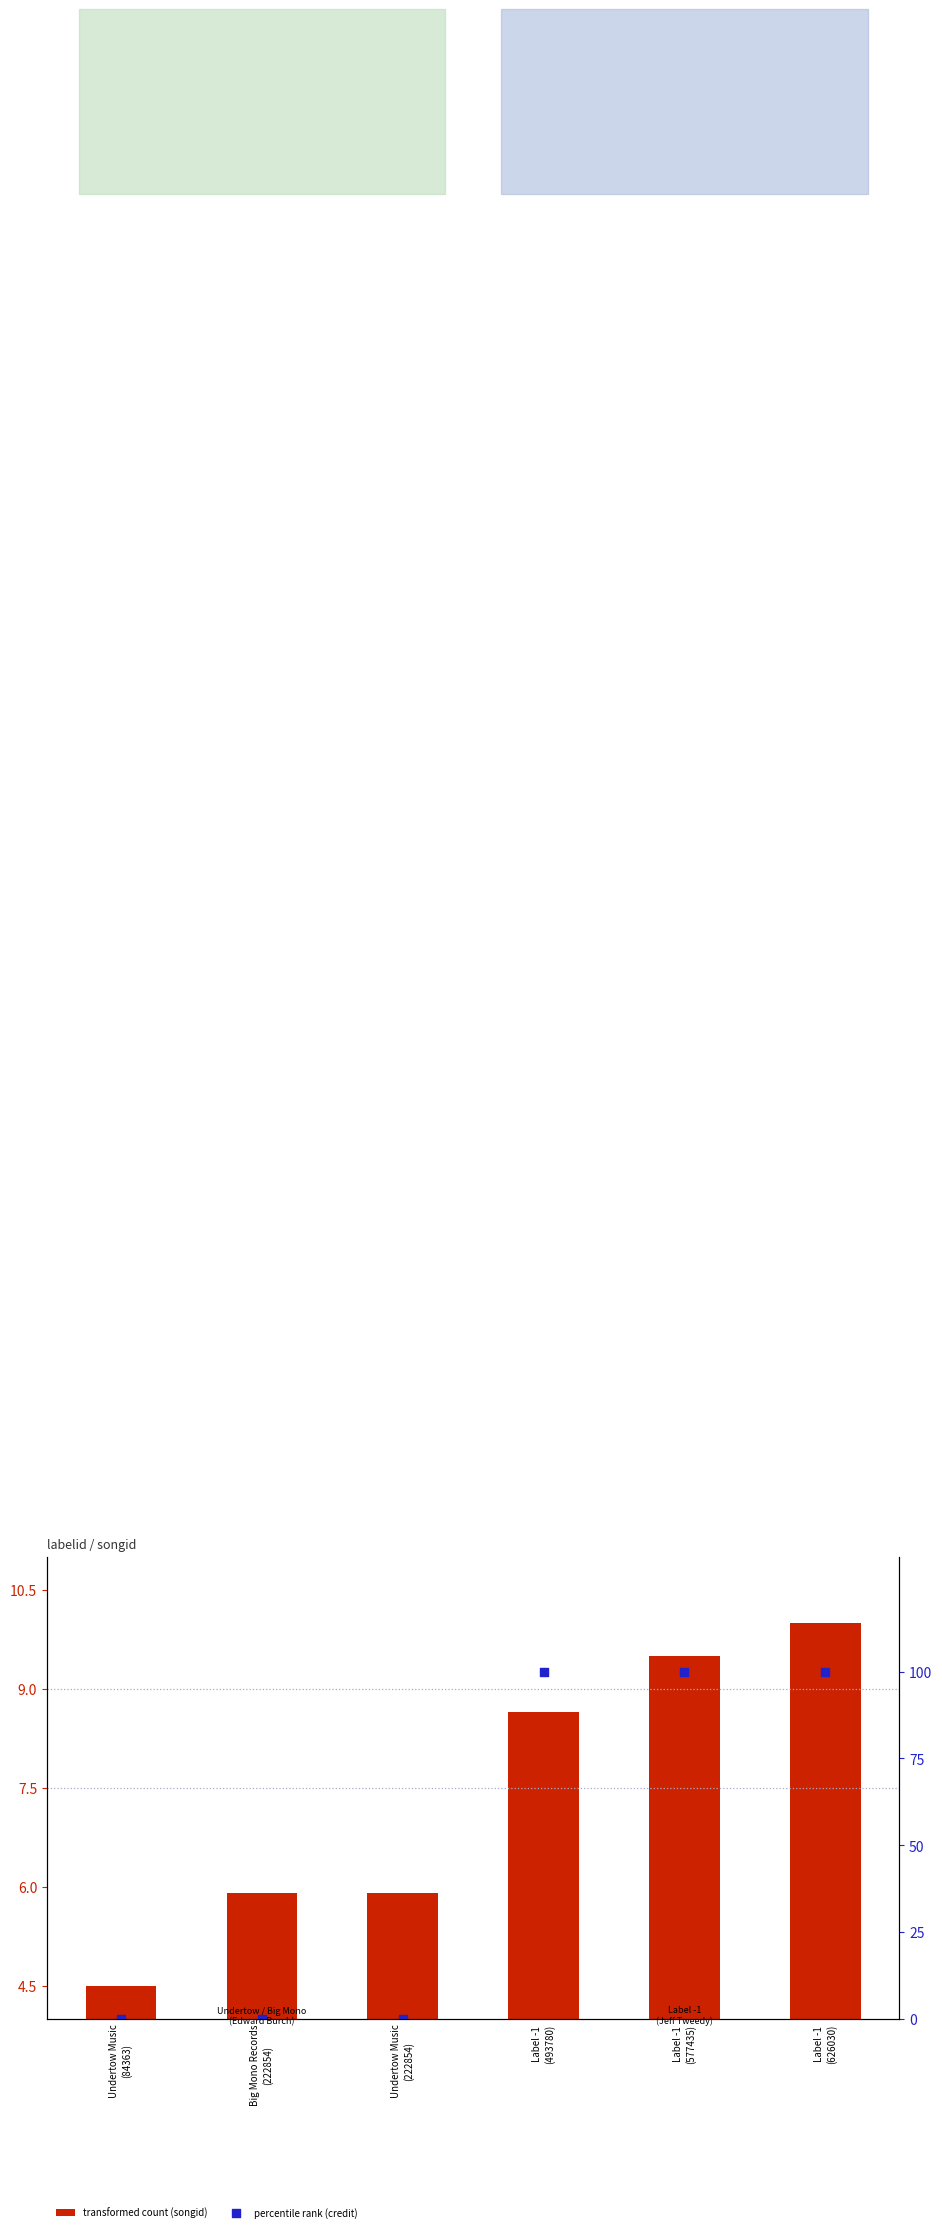

Which series reaches the maximum Y coordinate?

percentile rank (credit)